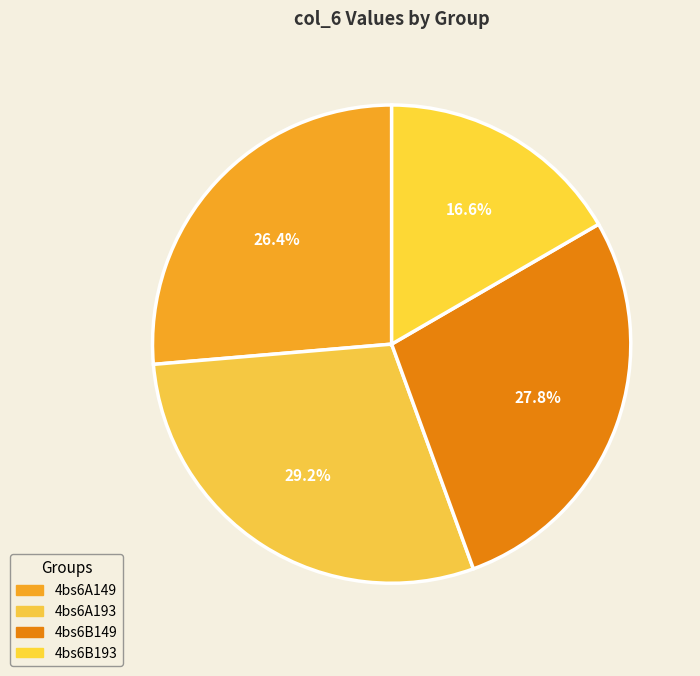

Is there any slice that represents more than half of the pie?

No